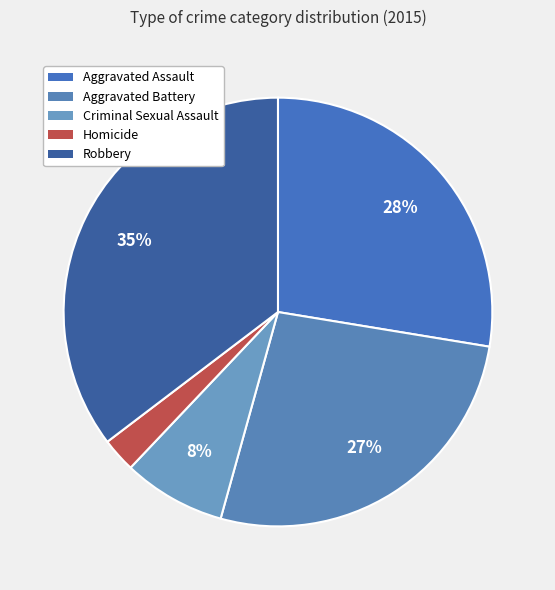

To the nearest percent, what is the difference between the Aggravated Assault and Aggravated Battery slice percentages?

1%